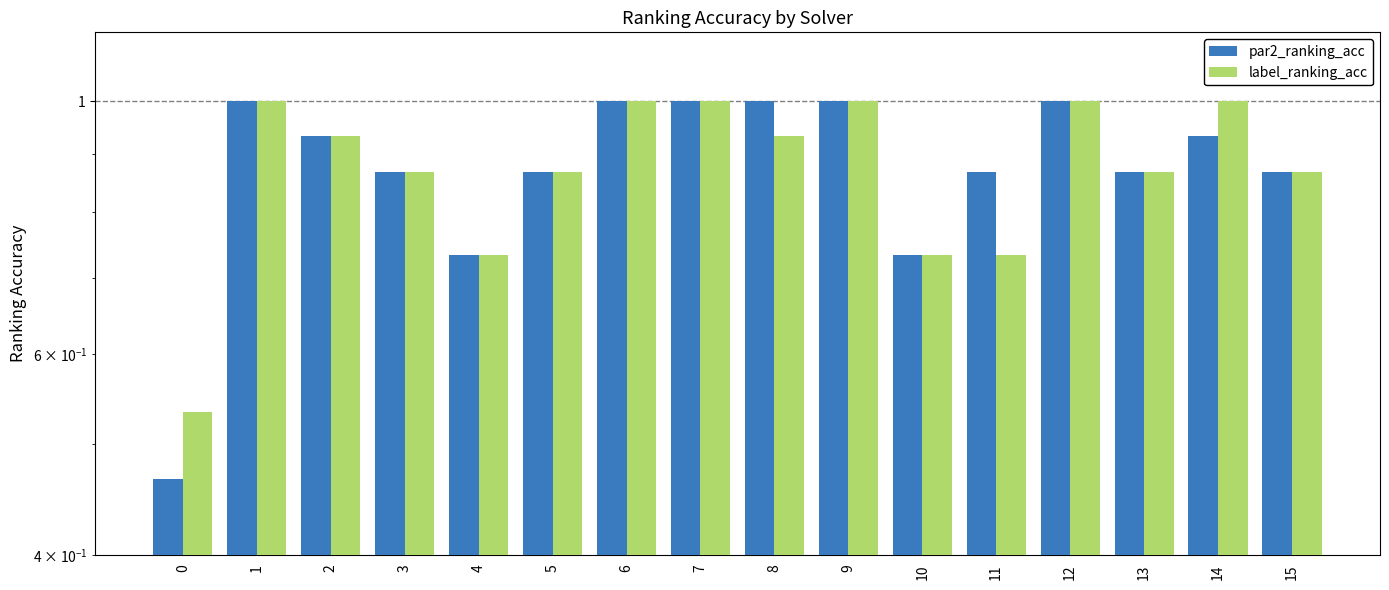

What is the approximate value of label_ranking_acc at 10?

0.7